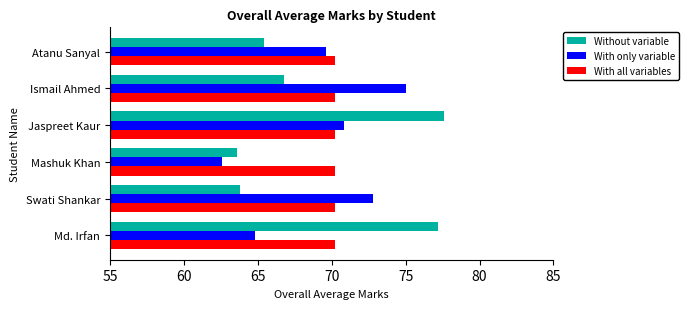

Between Swati Shankar and Ismail Ahmed, which series saw the biggest shift?

Without variable